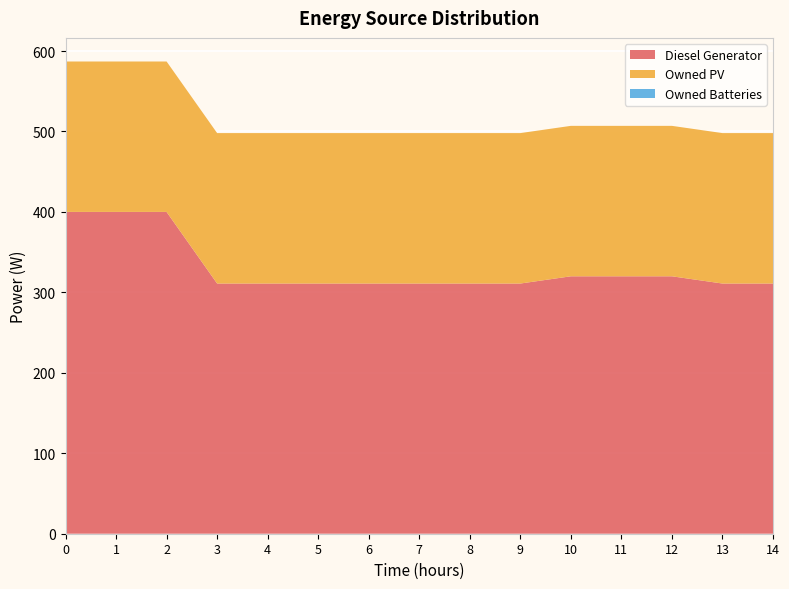

Reading right to left, what are all the values shown in this chart?

Diesel Generator: 311	311	320	320	320	311	311	311	311	311	311	311	400	400	400
Owned PV: 187	187	187	187	187	187	187	187	187	187	187	187	187	187	187
Owned Batteries: 0	0	0	0	0	0	0	0	0	0	0	0	0	0	0